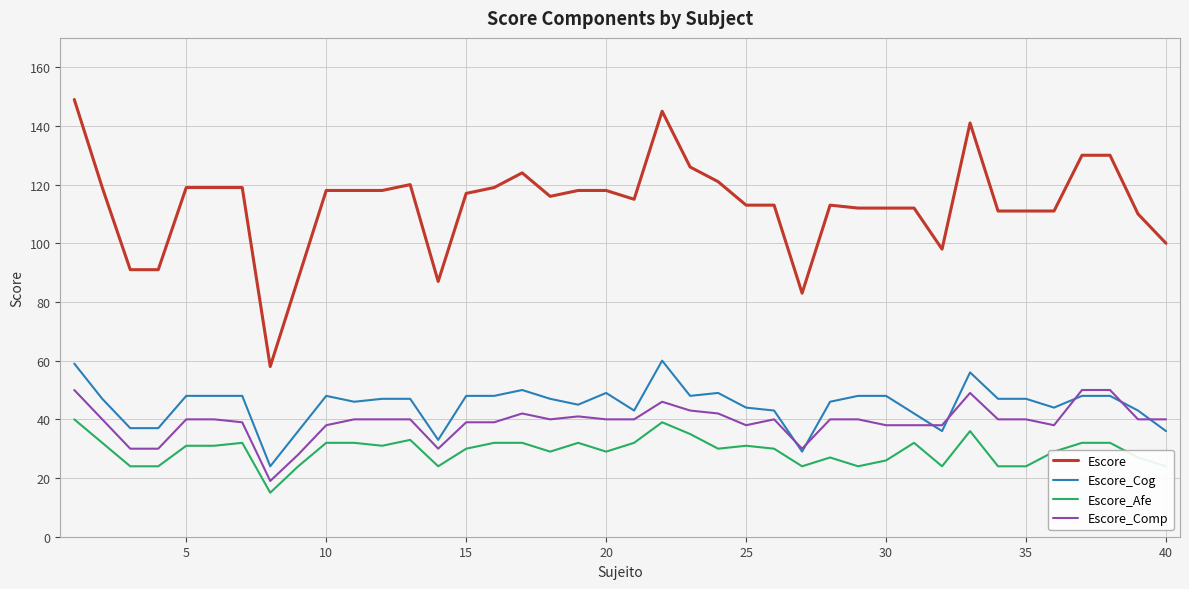

What are all the series names shown in the legend?

Escore, Escore_Cog, Escore_Afe, Escore_Comp